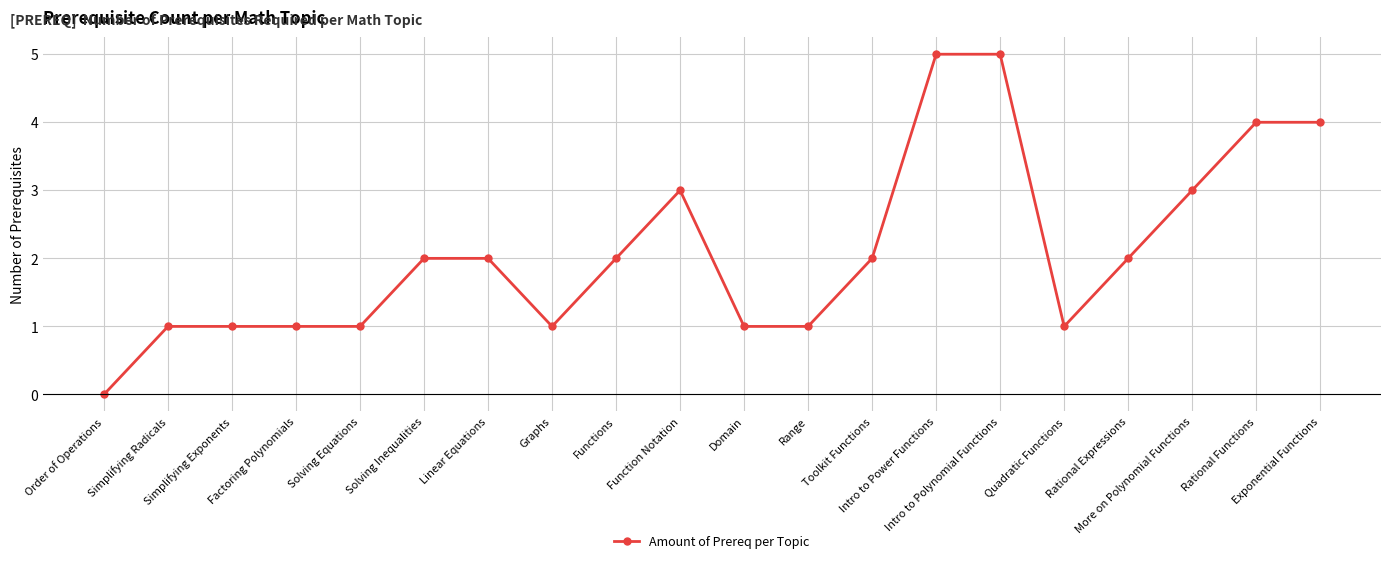

True or false: the data shows 3 at Toolkit Functions.

False